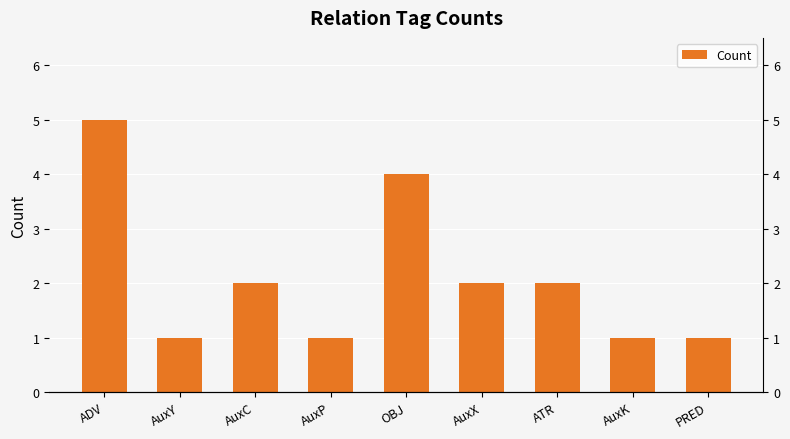

What position from the right is PRED?

1